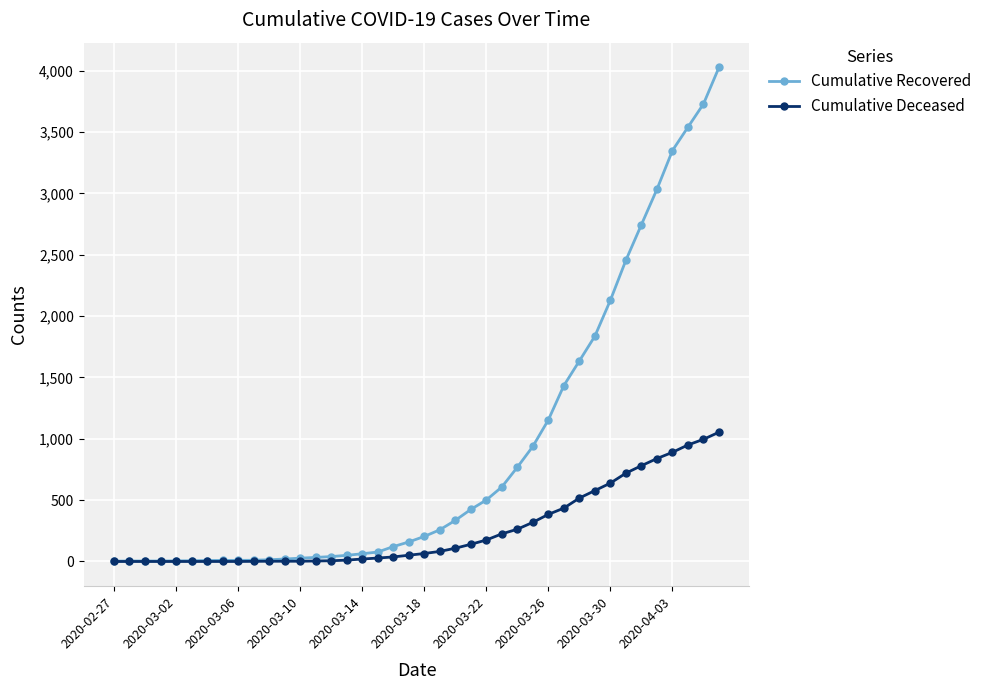

What is the sum of all Cumulative Deceased values?

10324